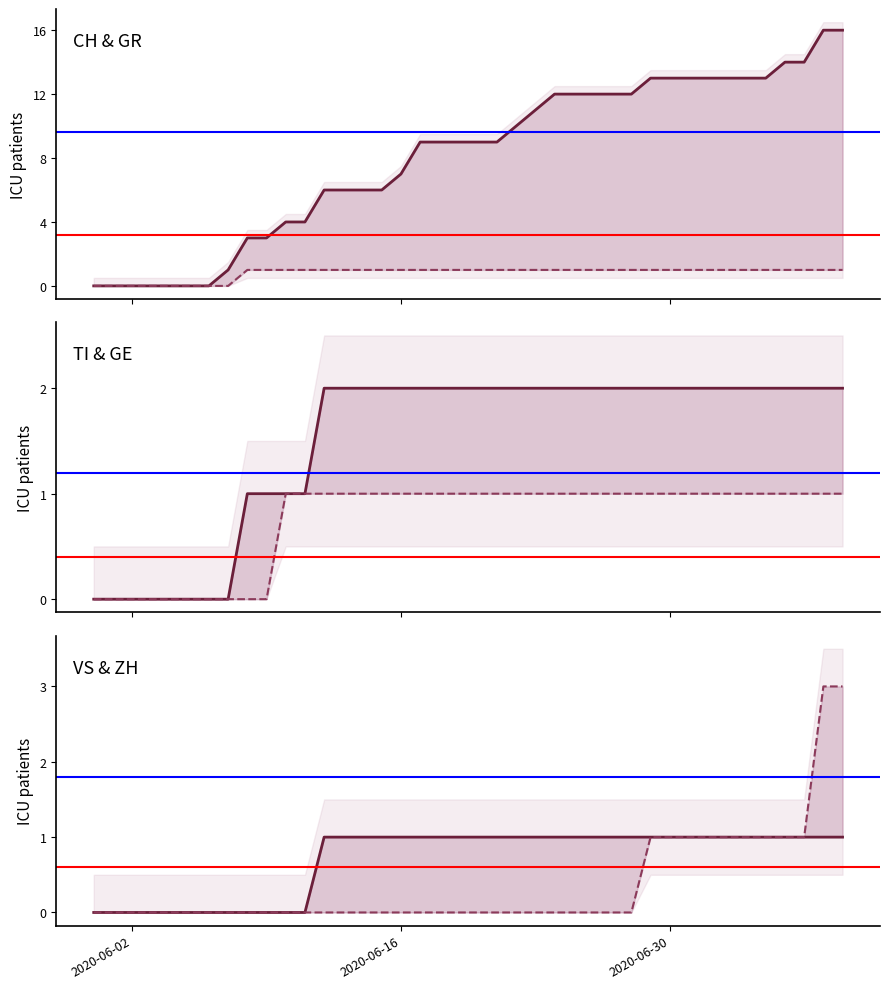

True or false: GR and CH intersect in this chart.

False